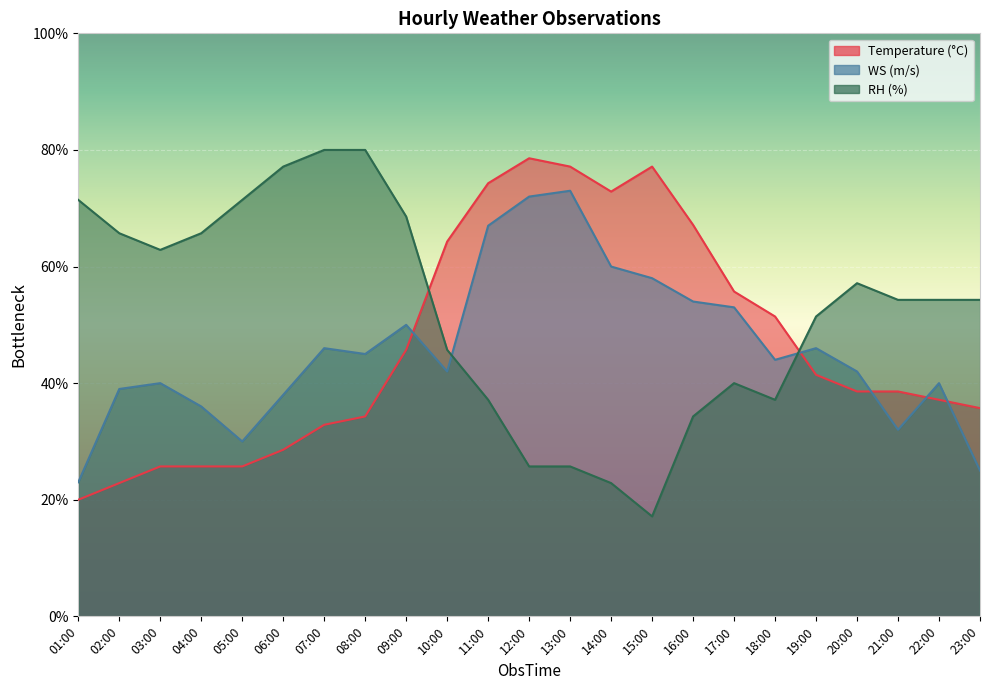

True or false: RH has more than 0 interior local peaks.

True